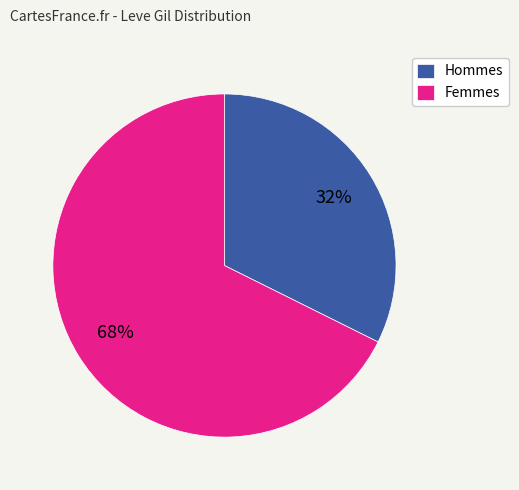

Is there any slice that represents more than half of the pie?

Yes